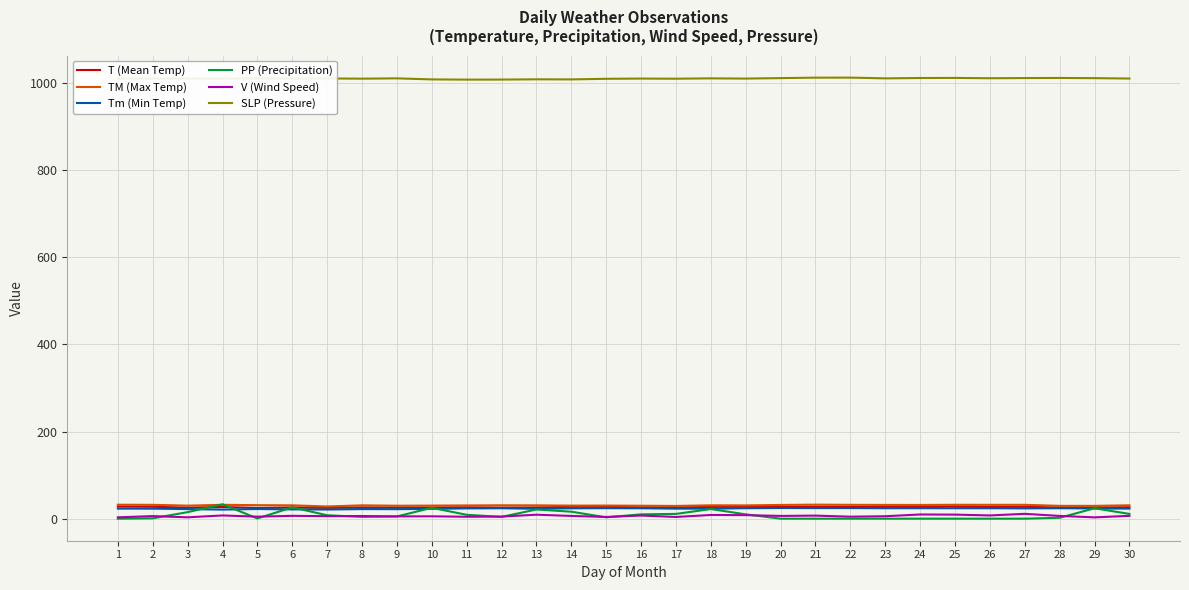

The SLP (Pressure) series shows 1646.4 at 25. True or false?

False